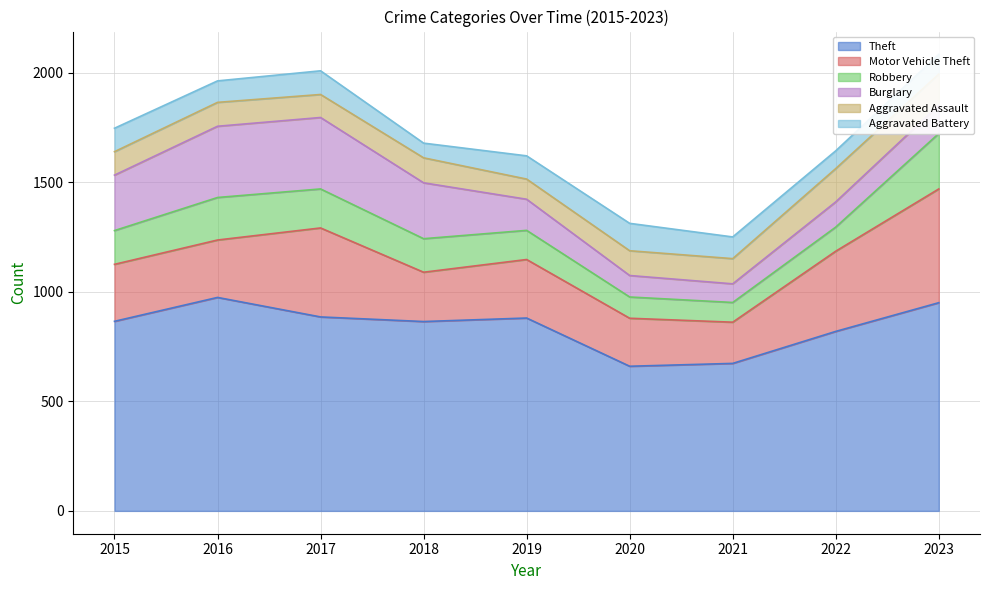

What is the maximum value for Aggravated Battery?

125